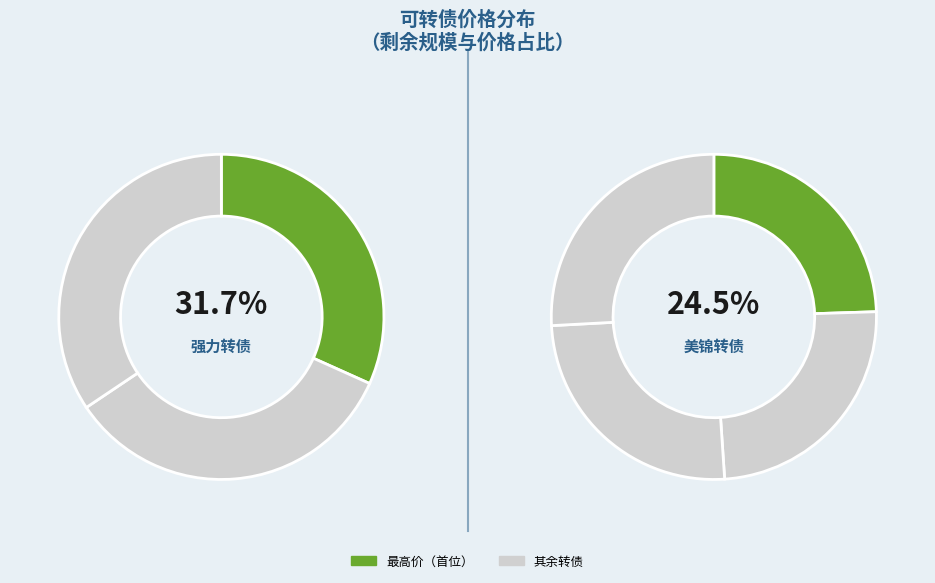

Does 强力转债 account for over 50% of the chart?

No